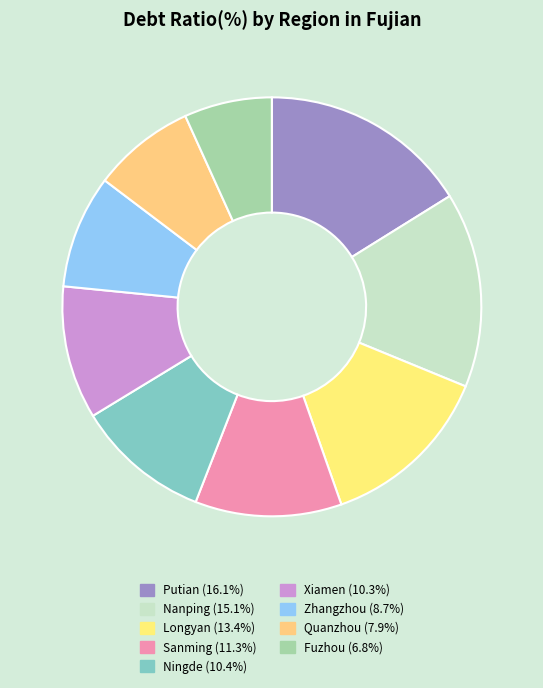

How many slices are in this pie chart?

9